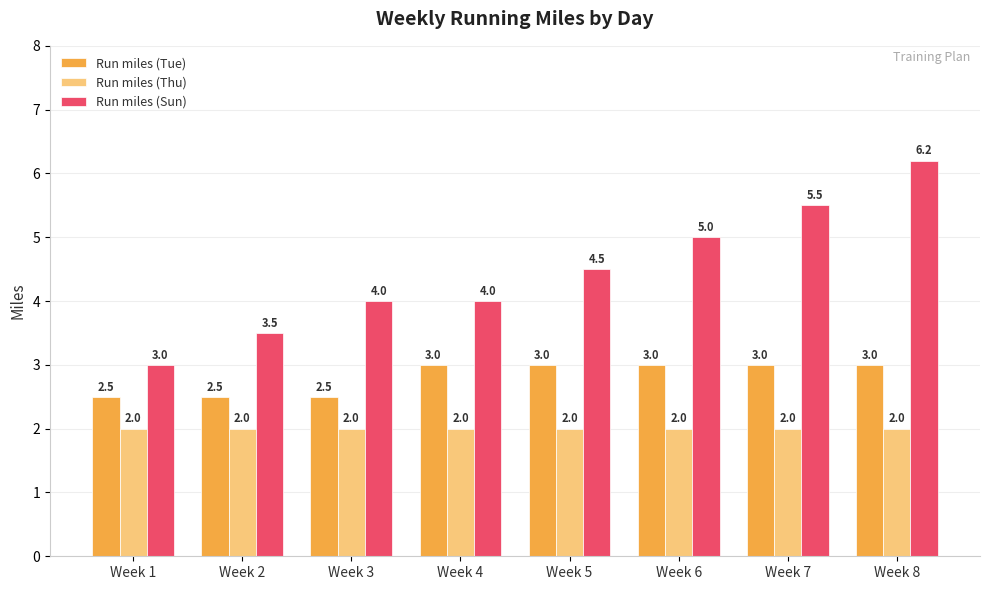

List the series in order of their peak value, lowest first.

Run miles (Thu), Run miles (Tue), Run miles (Sun)